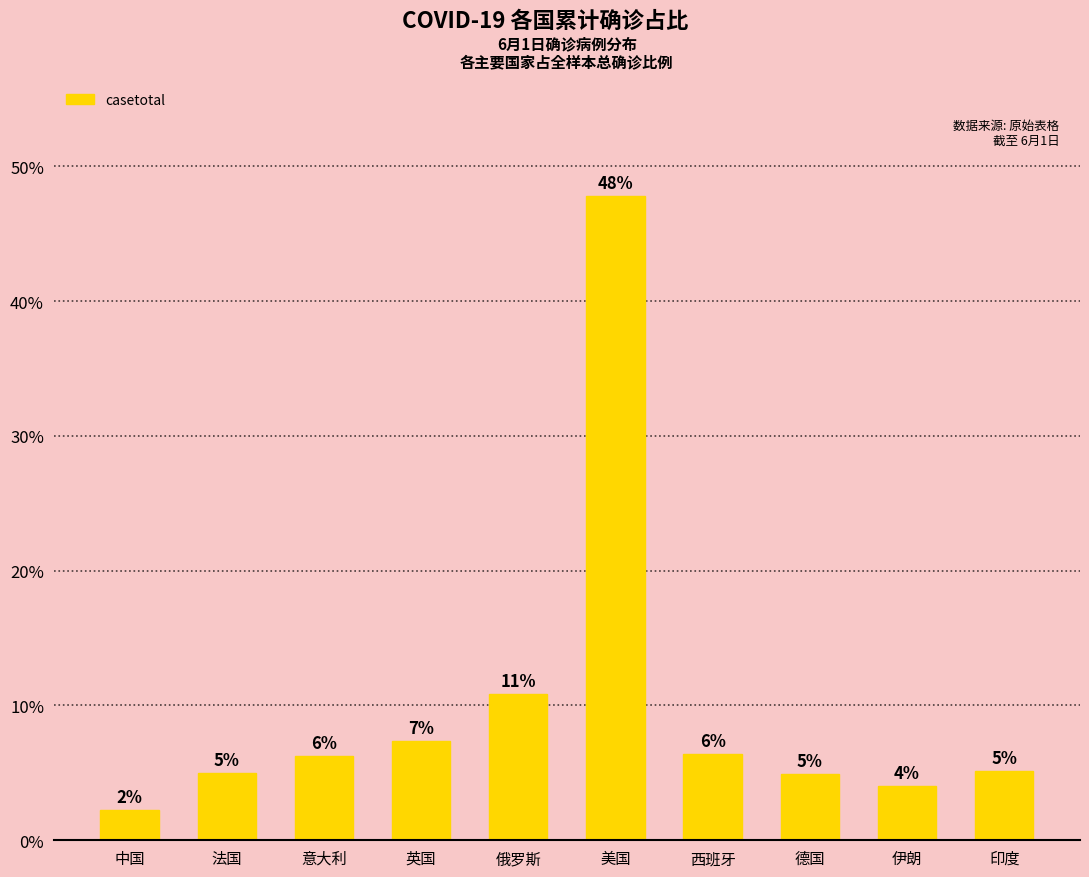

List the labels in order of value, largest first.

美国, 俄罗斯, 英国, 西班牙, 意大利, 印度, 法国, 德国, 伊朗, 中国